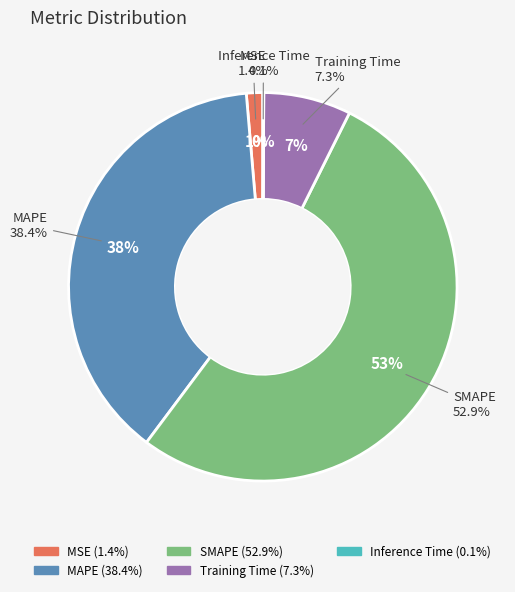

True or false: SMAPE accounts for 53% of the total.

True